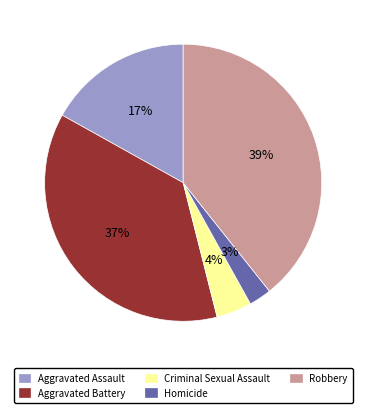

Is the sum of Aggravated Assault and Criminal Sexual Assault greater than half?

No